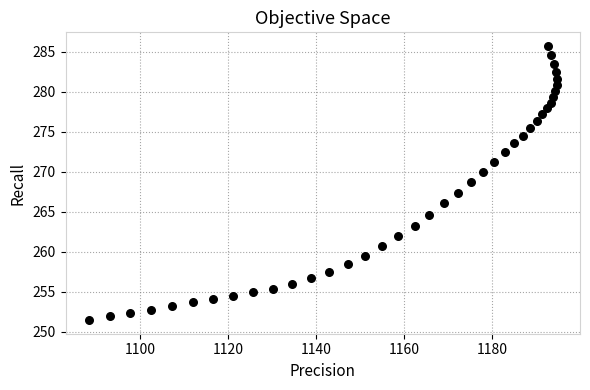

What is the range of X values (max minus min)?

106.3